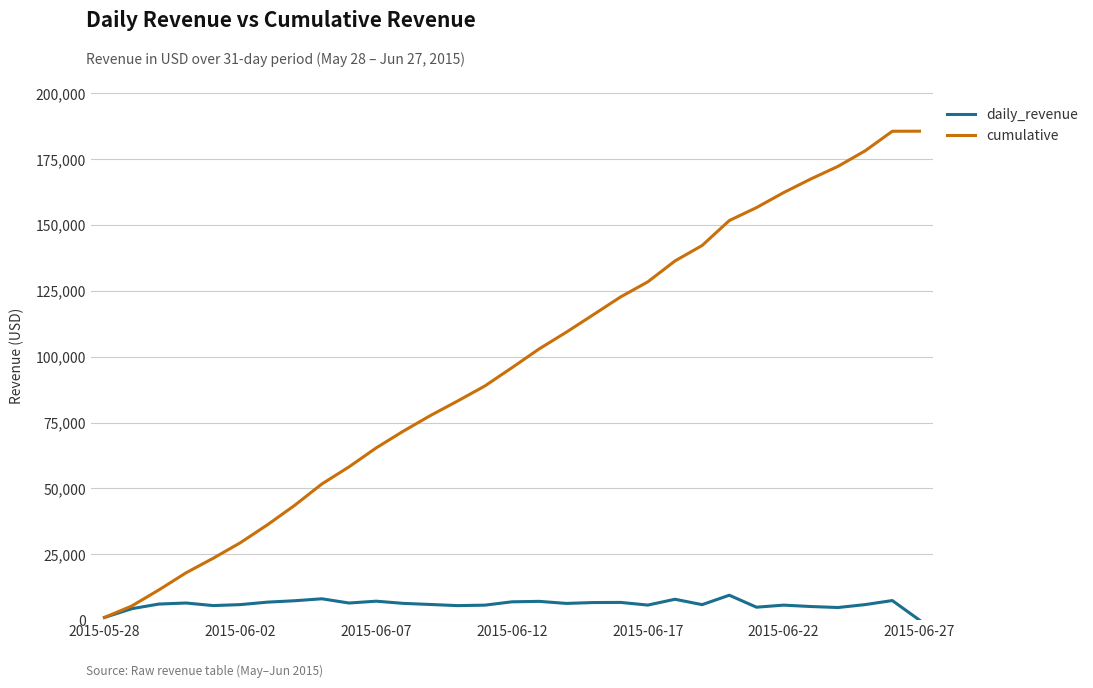

Is this an area chart (filled region under the line)?

No